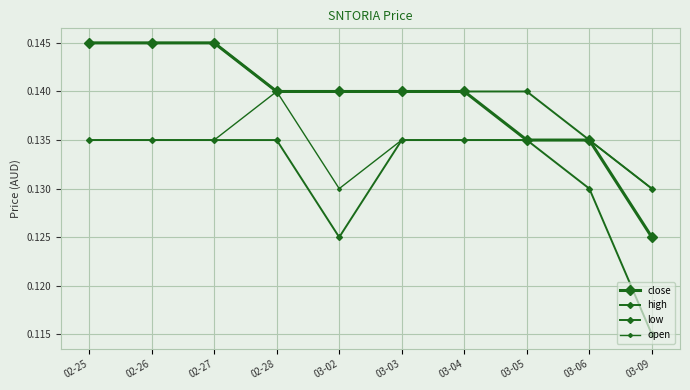

List the labels in order of low value, largest first.

02-25, 02-26, 02-27, 02-28, 03-03, 03-04, 03-05, 03-06, 03-02, 03-09